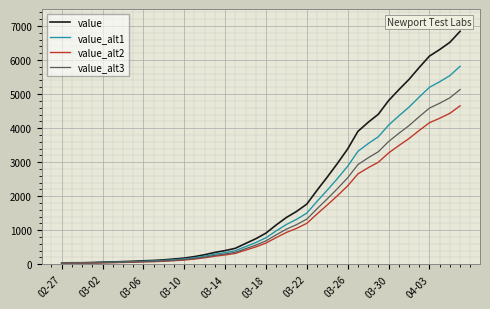

What are all the series names shown in the legend?

value, value_alt1, value_alt2, value_alt3